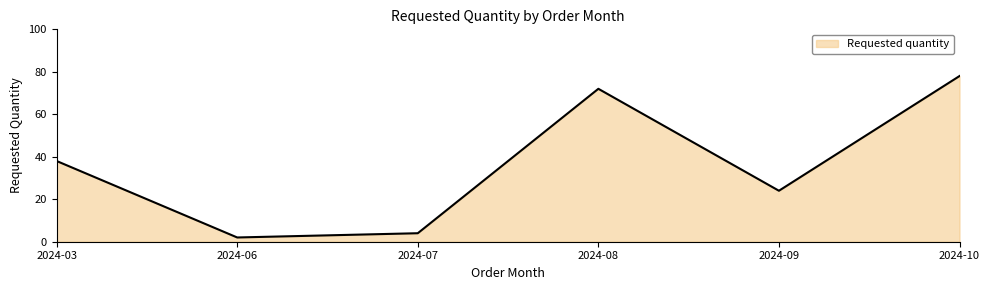

How many interior local valleys (lower than both neighbors) does the data have?

2